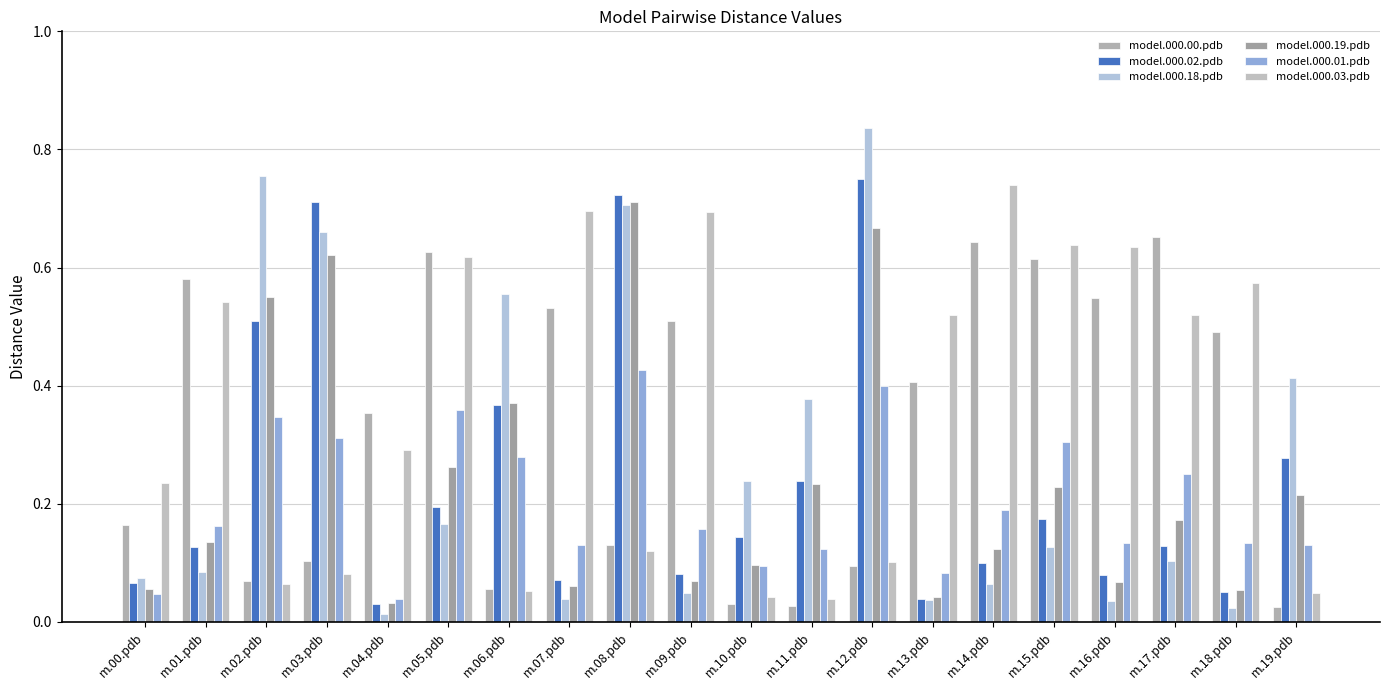

Where is model.000.00.pdb nearest to the value 0?

m.19.pdb